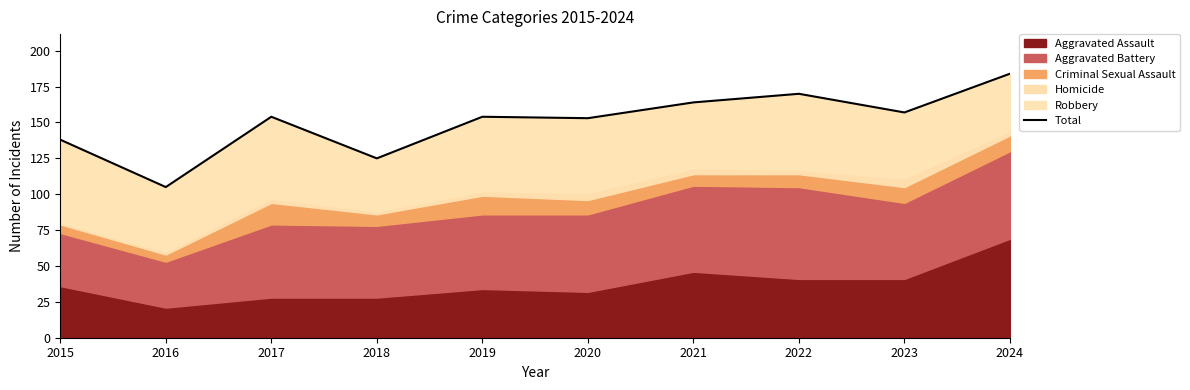

How many points are lower than both their immediate neighbors (excluding endpoints)?

4